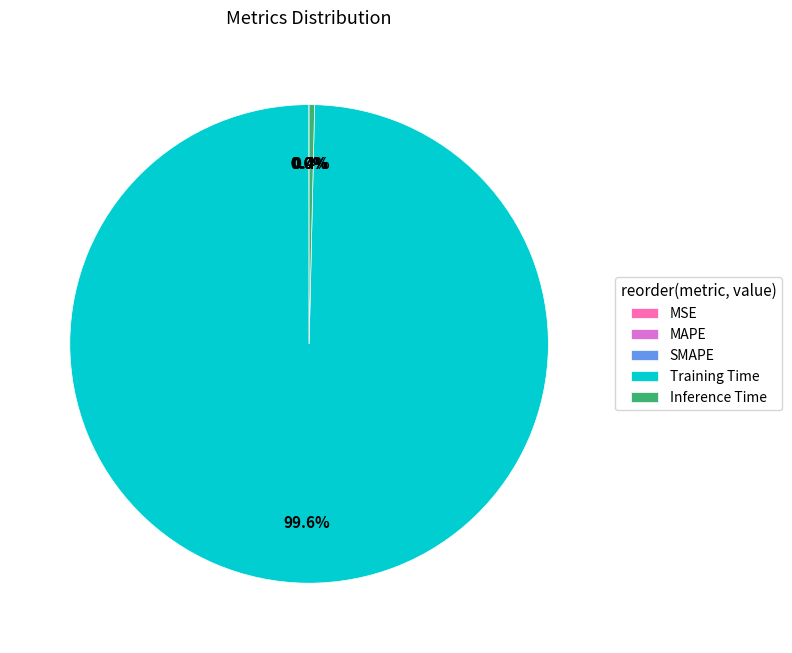

To the nearest percent, what percentage of the pie is Training Time?

100%